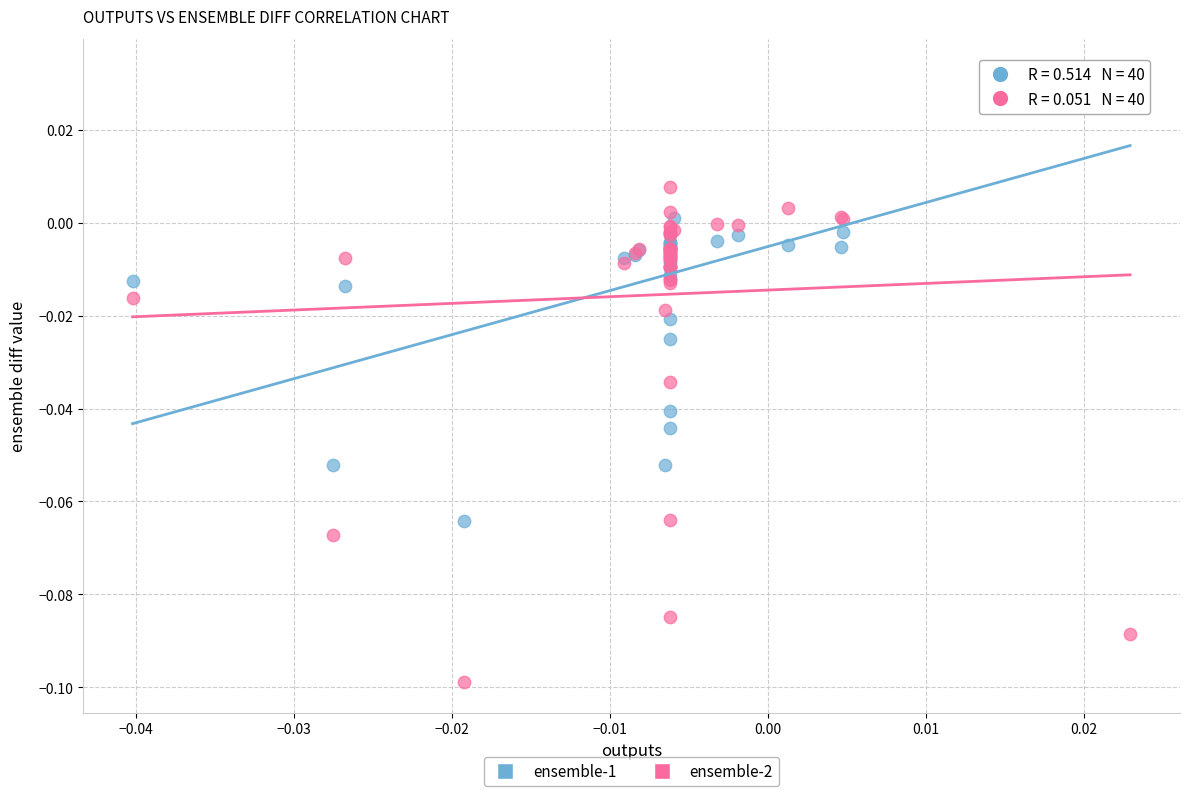

What are all the series names shown in the legend?

ensemble-1, ensemble-2